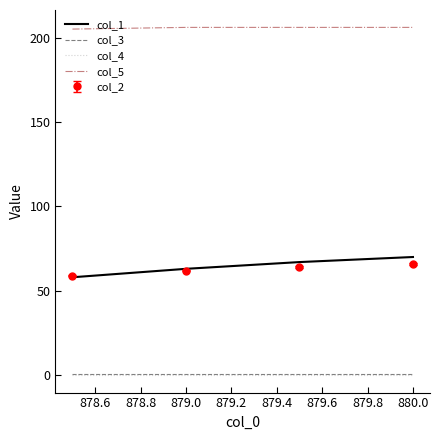

True or false: col_2 and col_4 intersect in this chart.

False